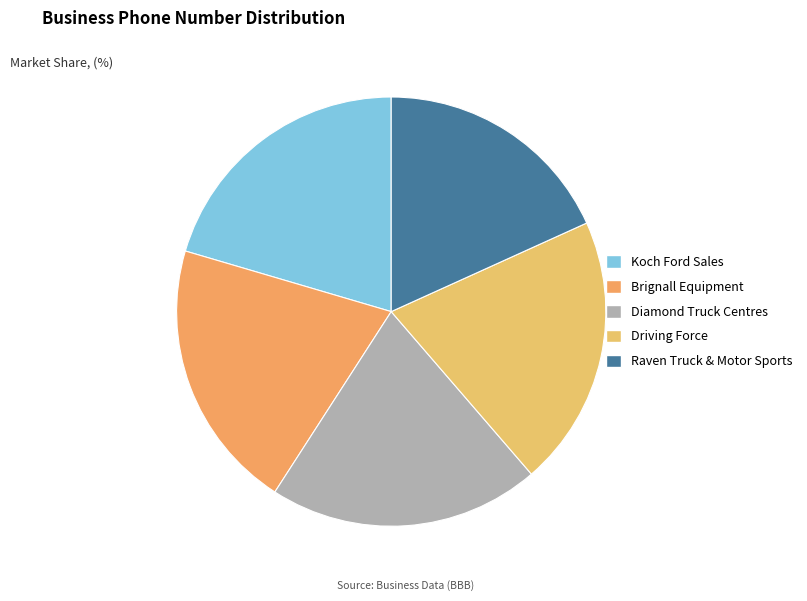

Which slice is the smallest?

Raven Truck & Motor Sports